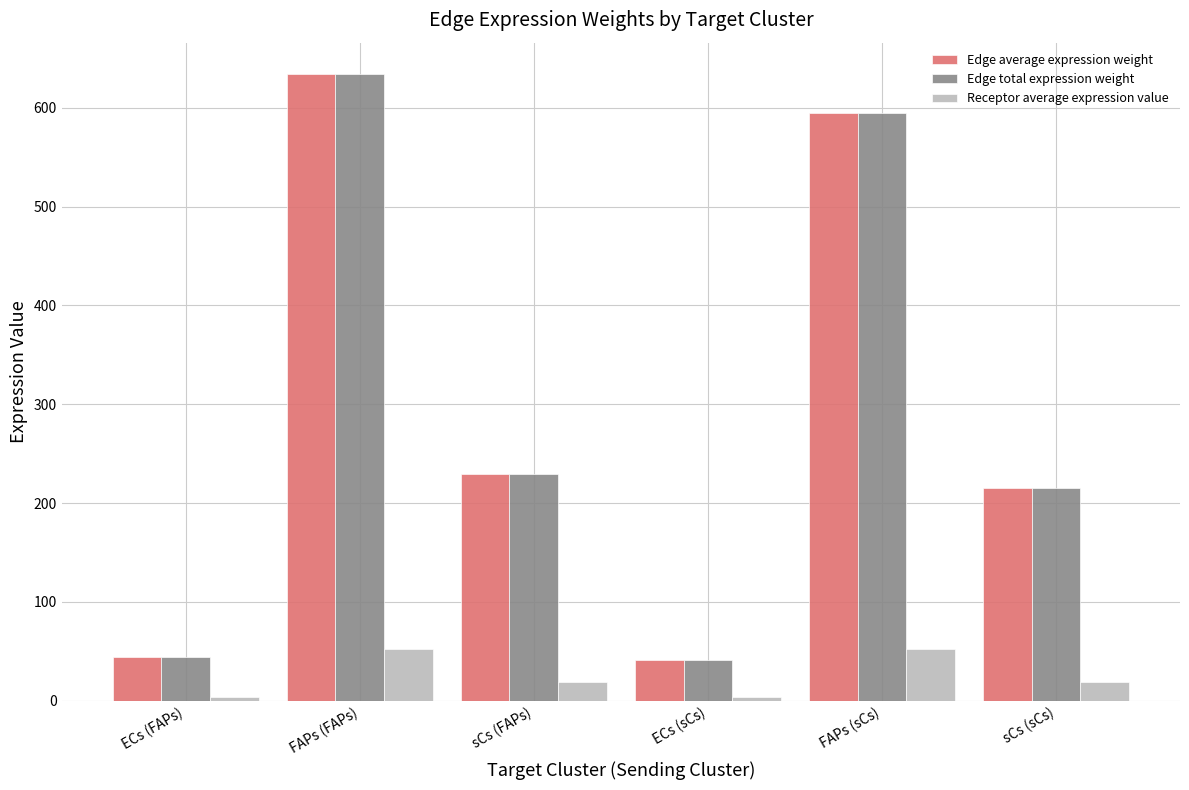

How many bars are there in each group?

3